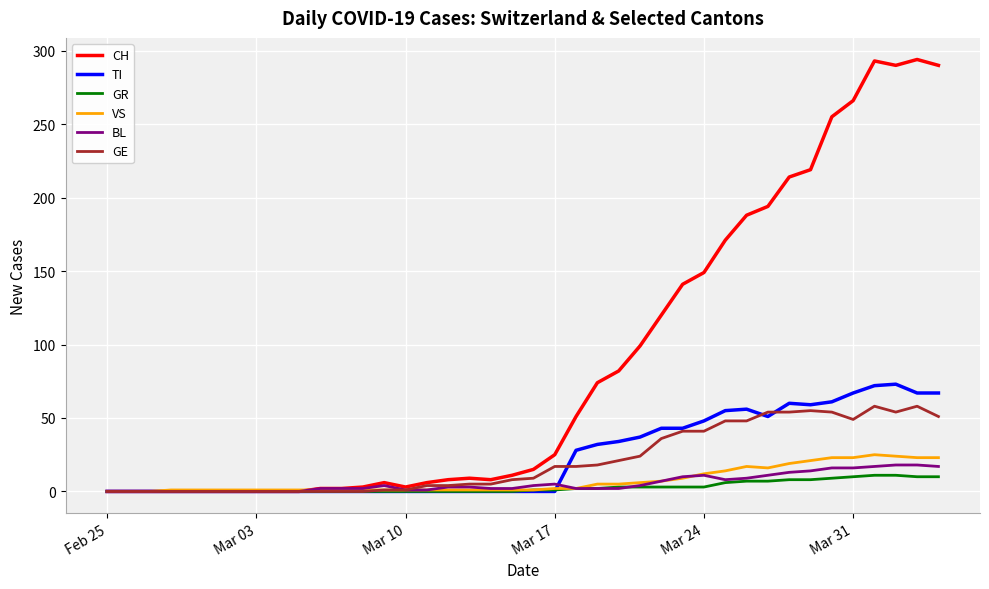

List the series in order of their peak value, lowest first.

GR, BL, VS, GE, TI, CH